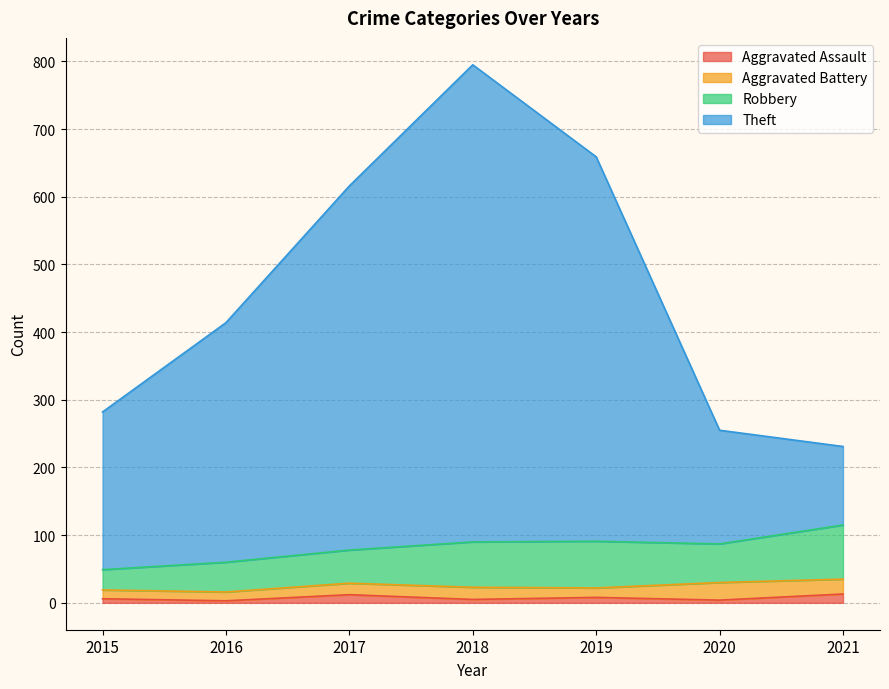

At which category is the sum across all series the highest?

2018